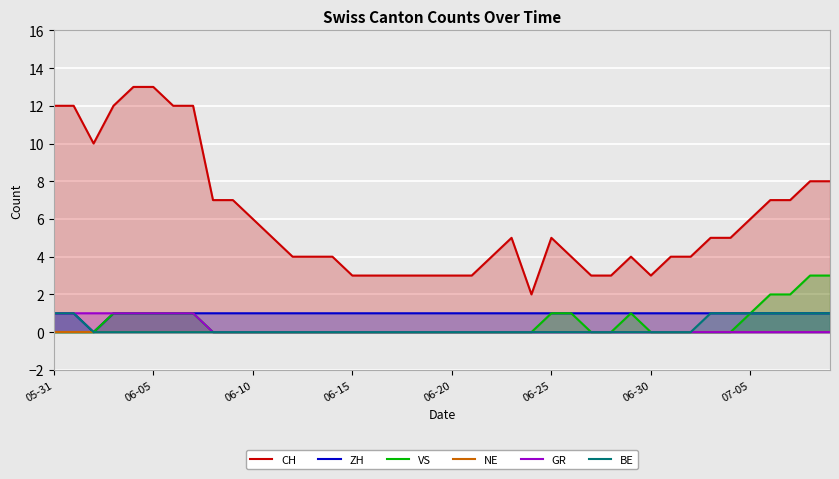

What is the difference between the highest and lowest values at 27?

3